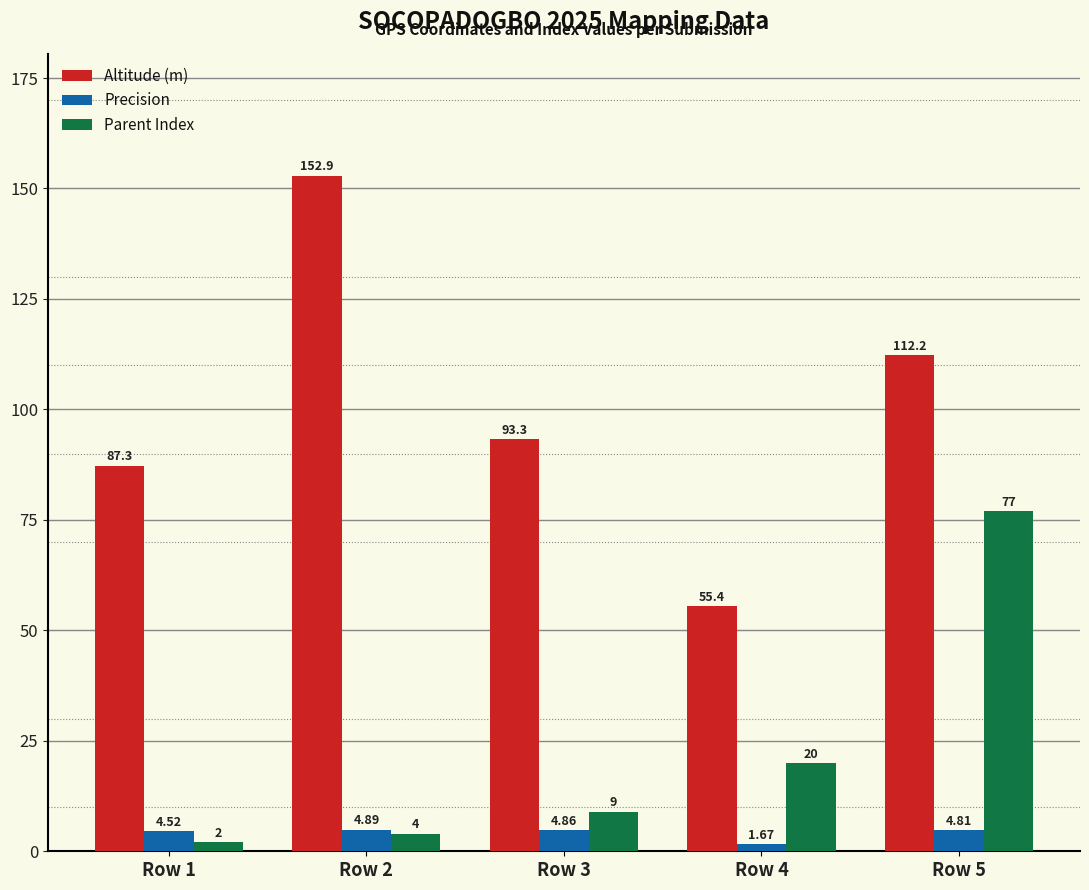

At which category is the sum across all series the highest?

Row 5